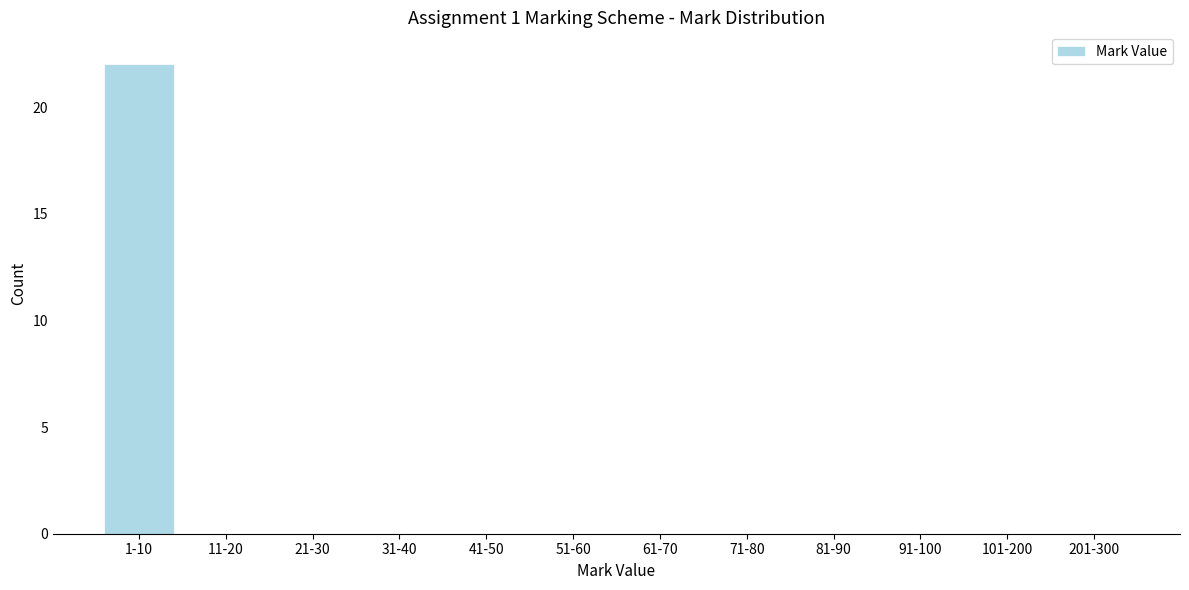

Reading left to right, what are all the values shown in this chart?

1-10=22	11-20=0	21-30=0	31-40=0	41-50=0	51-60=0	61-70=0	71-80=0	81-90=0	91-100=0	101-200=0	201-300=0